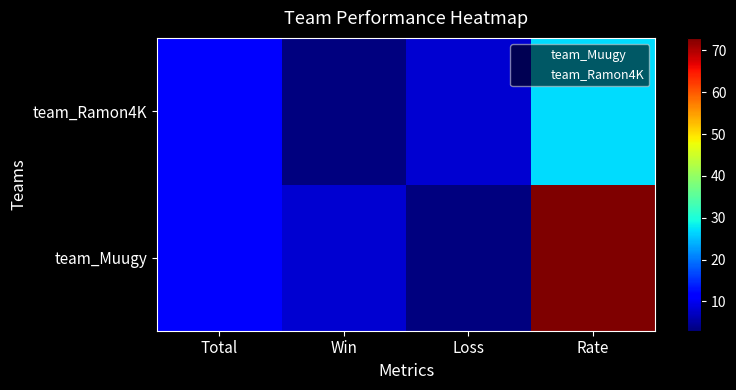

Reading left to right, what are all the values shown in this chart?

team_Muugy: Total=11	Win=8	Loss=3	Rate=73
team_Ramon4K: Total=11	Win=3	Loss=8	Rate=27